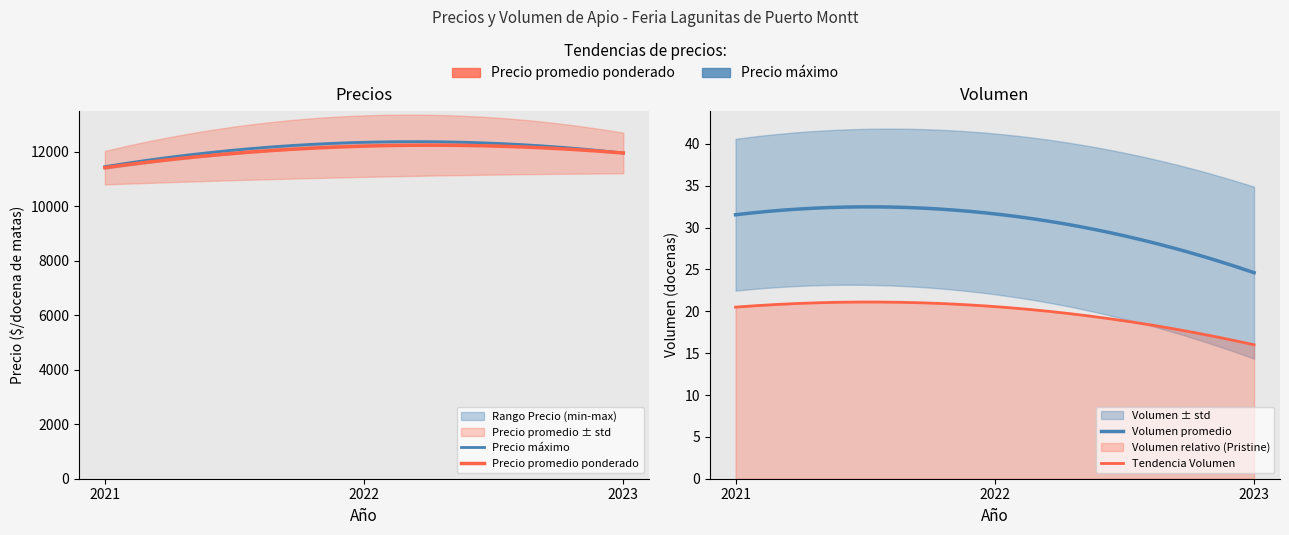

What is the smallest value displayed?

15